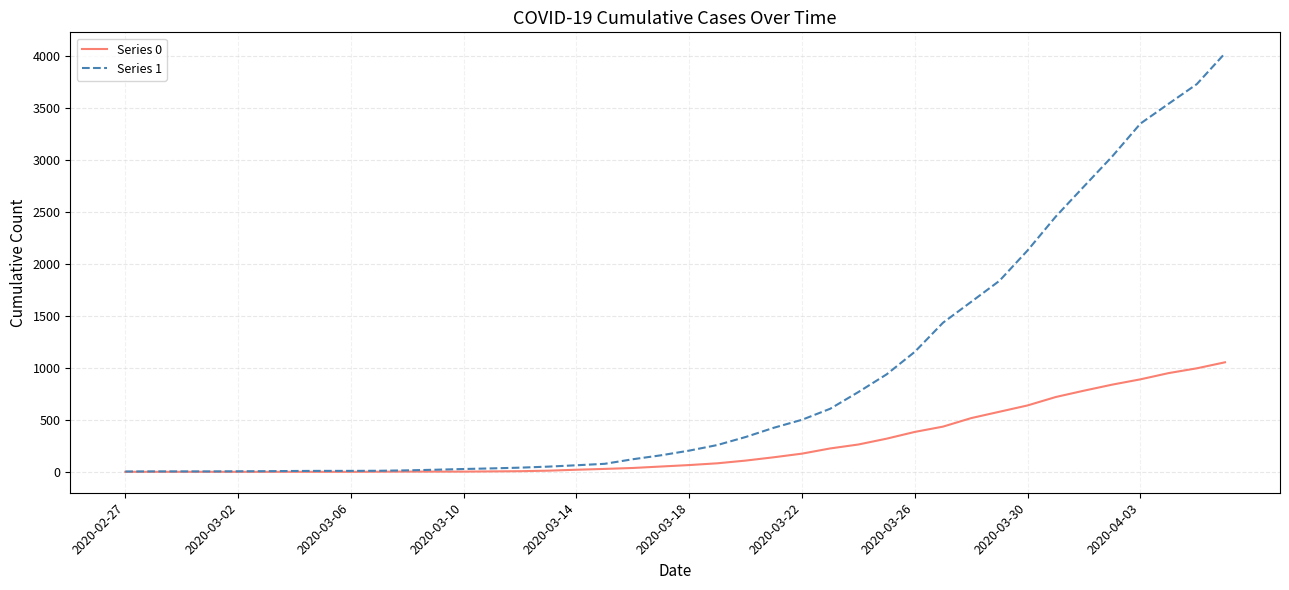

Which series has the widest spread of values?

Series 1